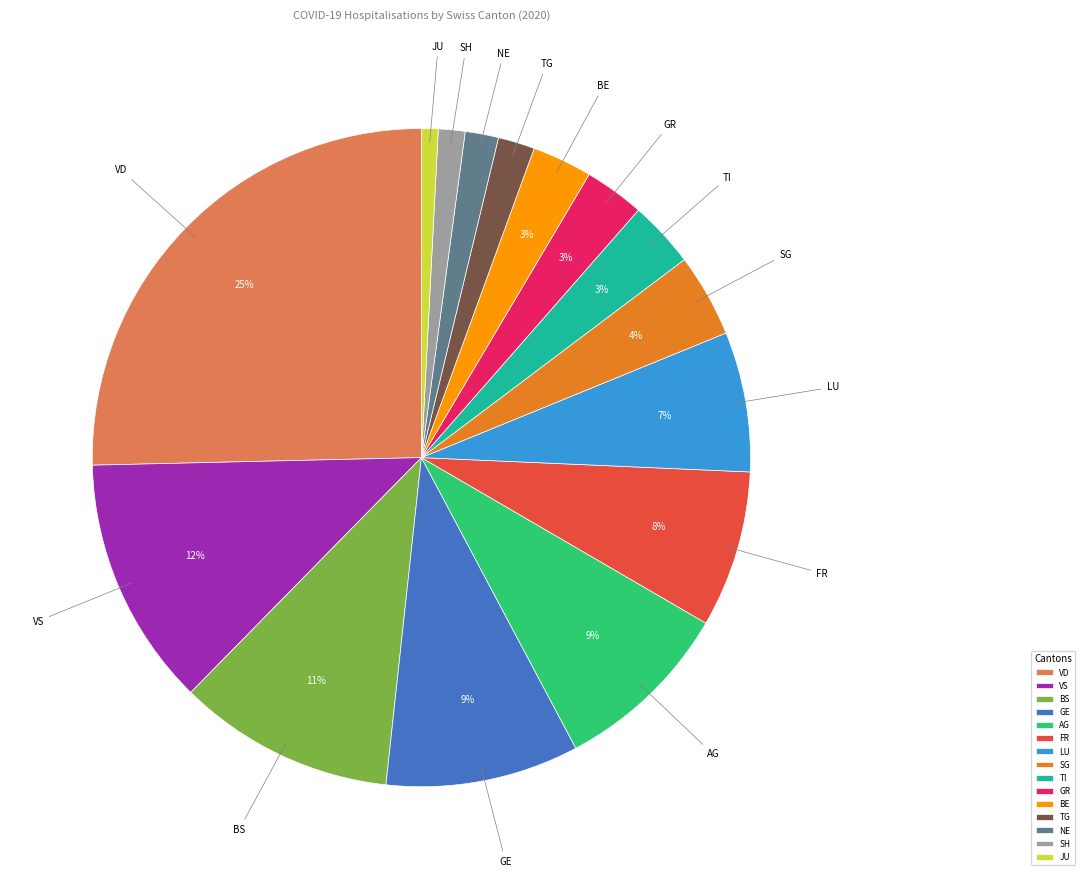

Is it true that VD is 25% of the pie?

True